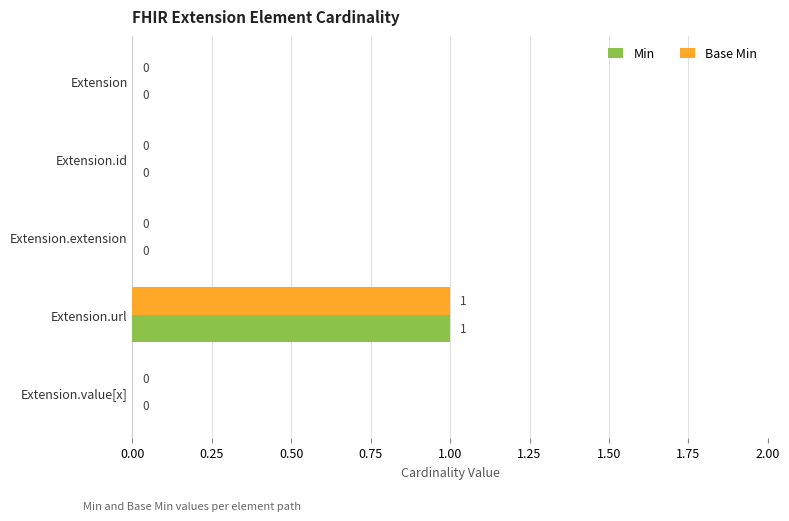

Which category has the highest value in the Base Min series?

Extension.url